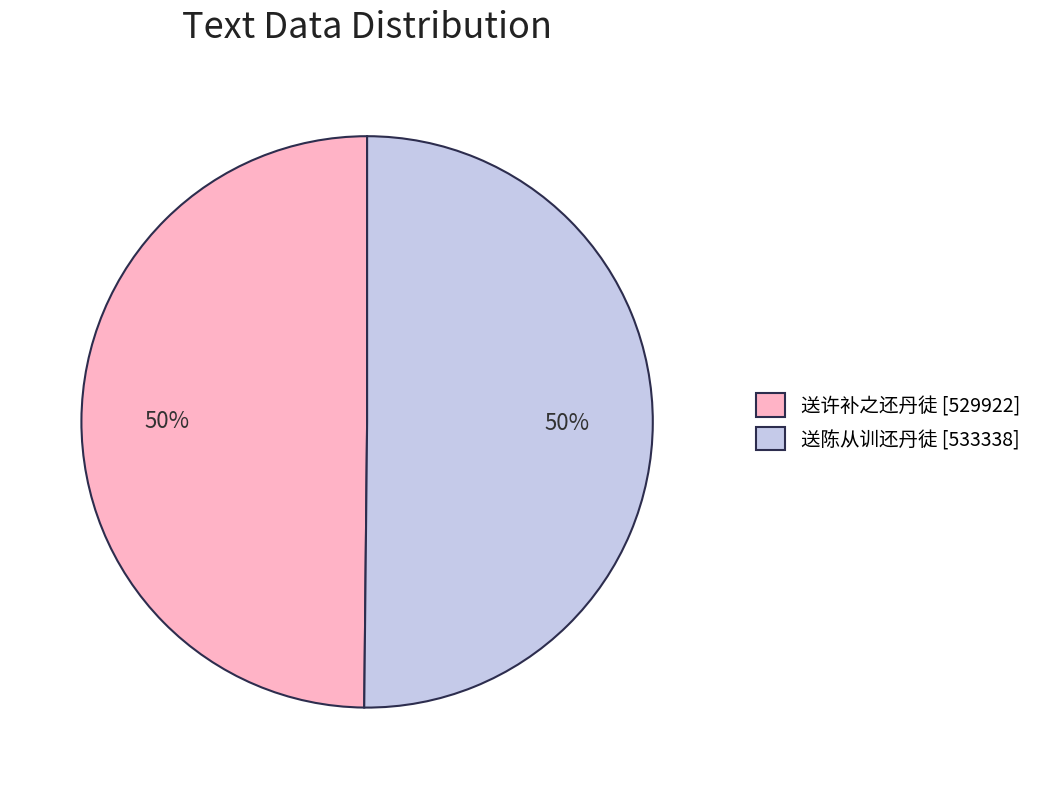

True or false: 送许补之还丹徒 accounts for 55% of the total.

False